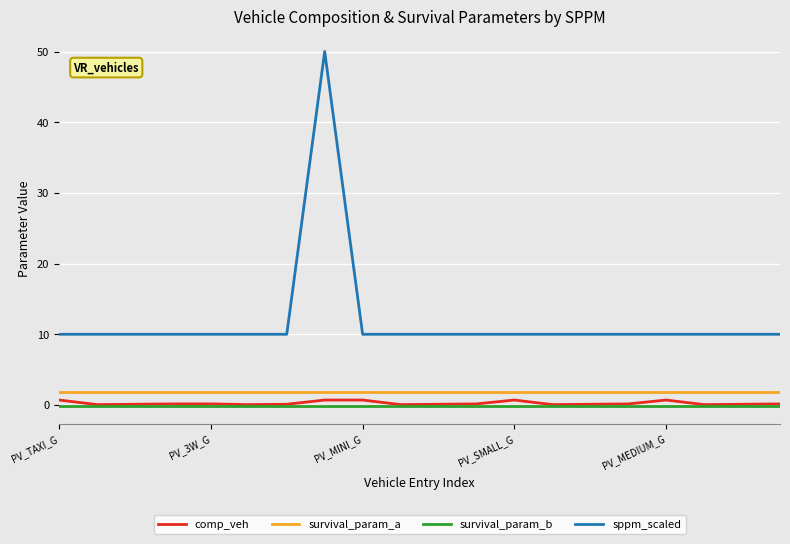

True or false: survival_param_b and sppm_scaled cross at least once.

False